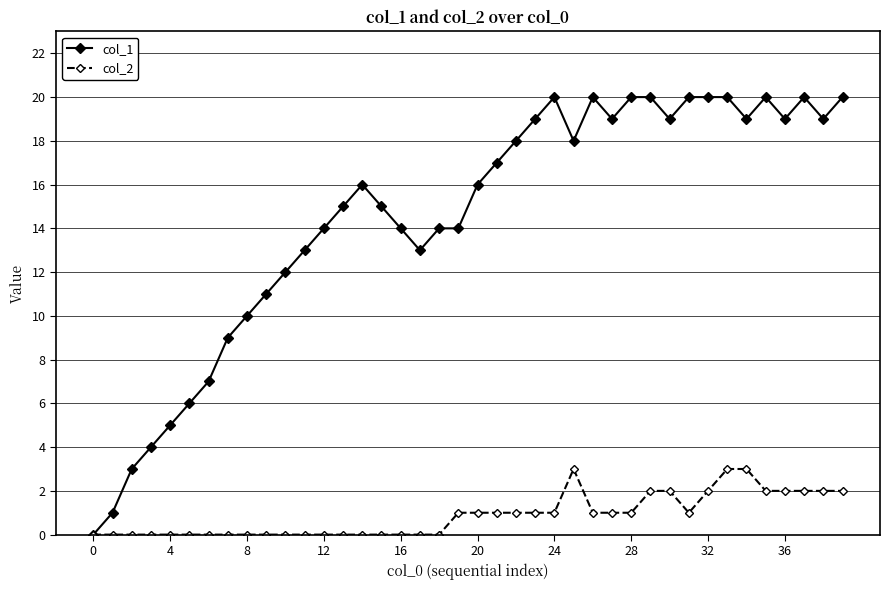

What is the greatest value displayed?

20